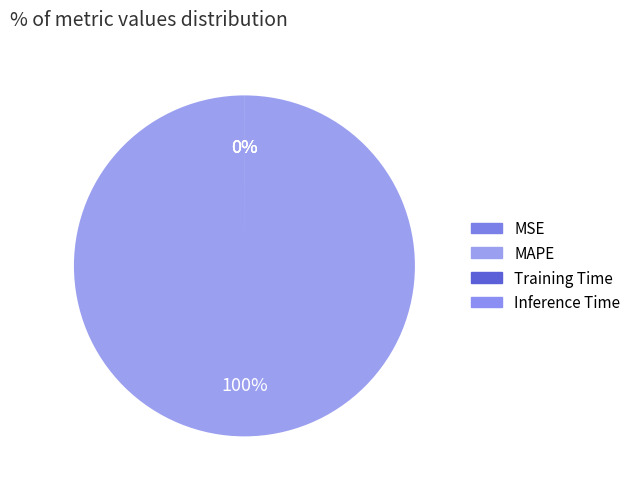

Is there any slice that represents more than half of the pie?

Yes